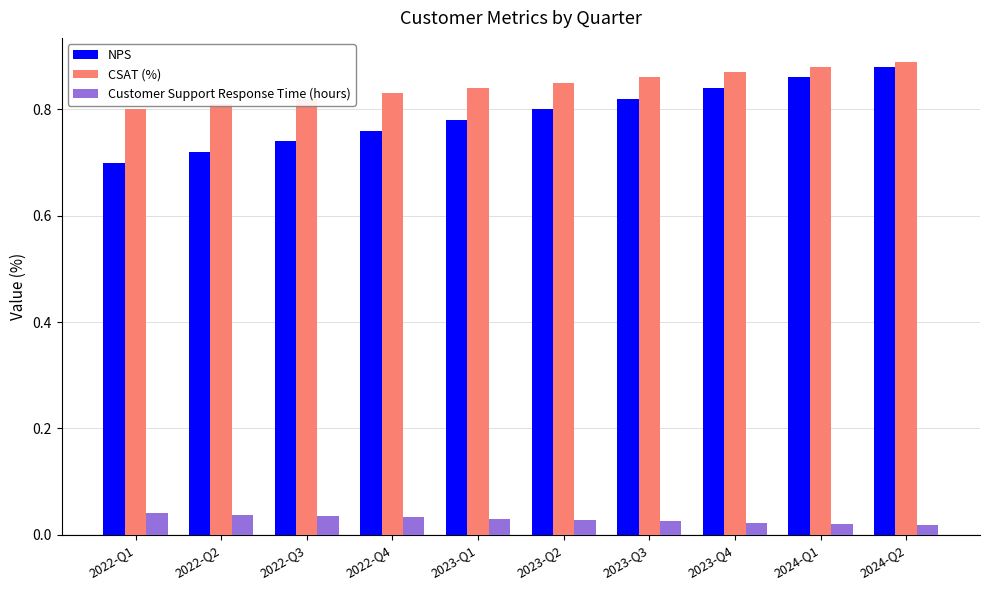

At which label does NPS reach its minimum?

2022-Q1